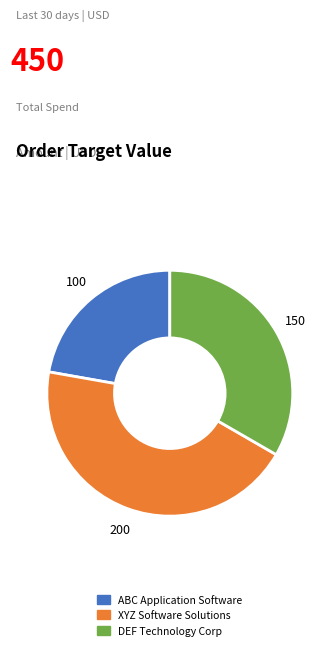

Rank the categories by value from highest to lowest.

XYZ Software Solutions, DEF Technology Corp, ABC Application Software